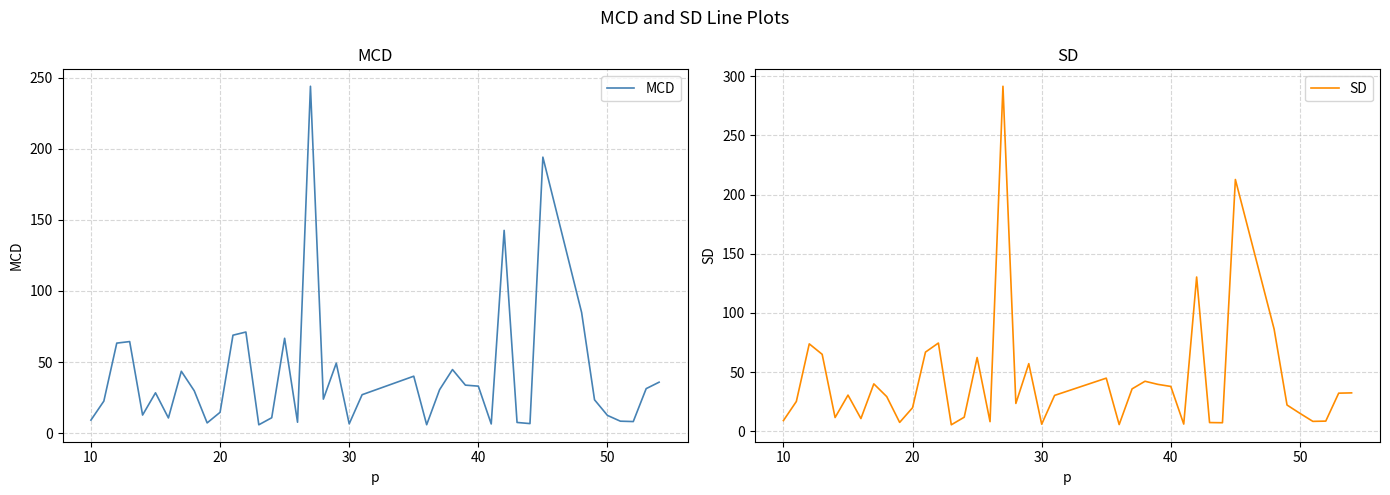

How many lines are shown in the chart?

2